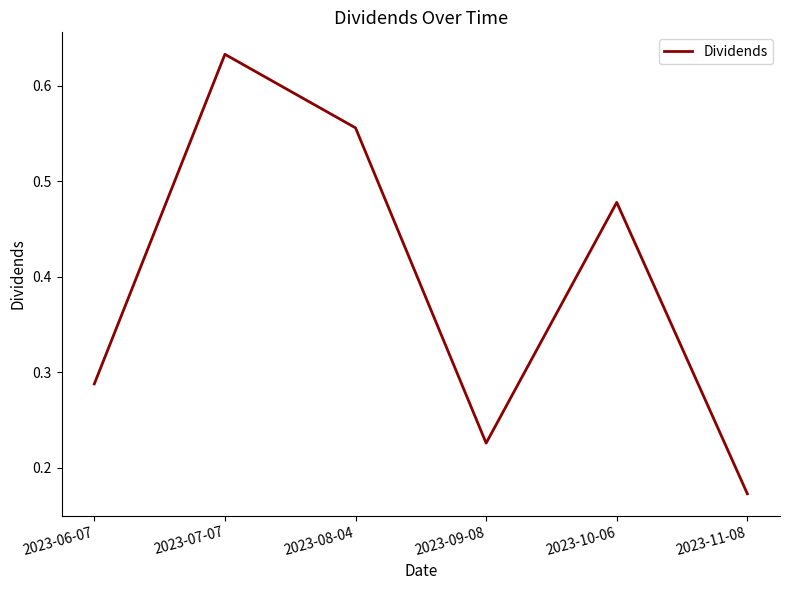

What is the sum of all values?

2.4